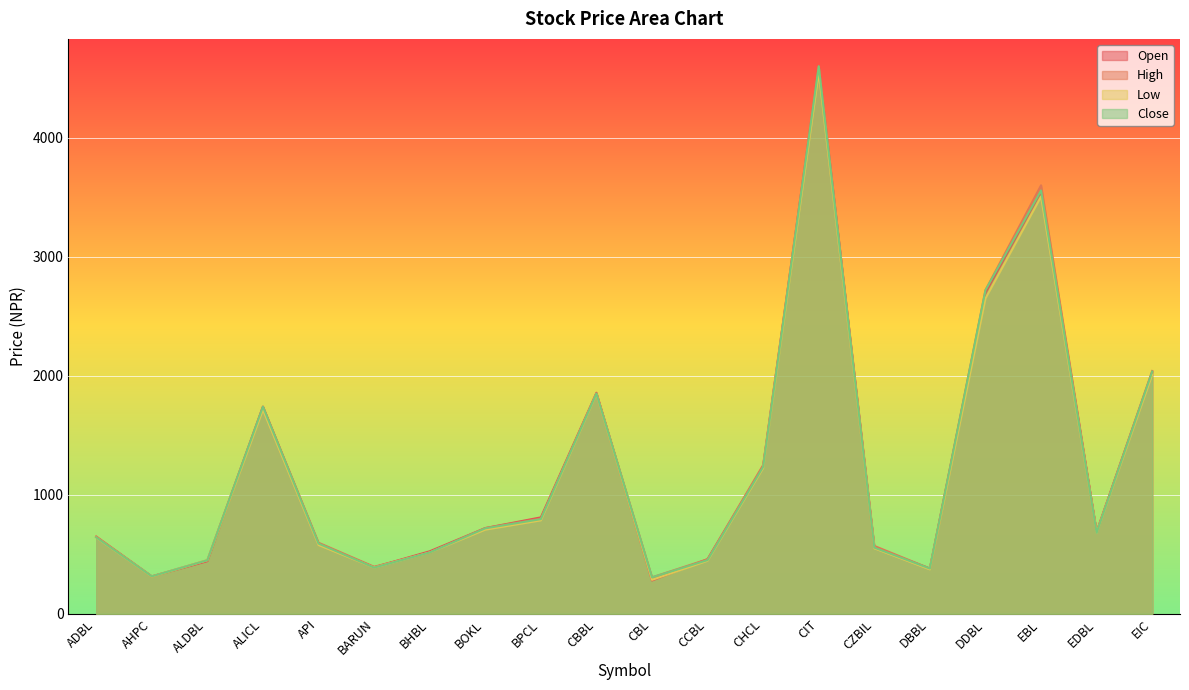

What is the difference between the maximum and minimum values in the Low series?

4265